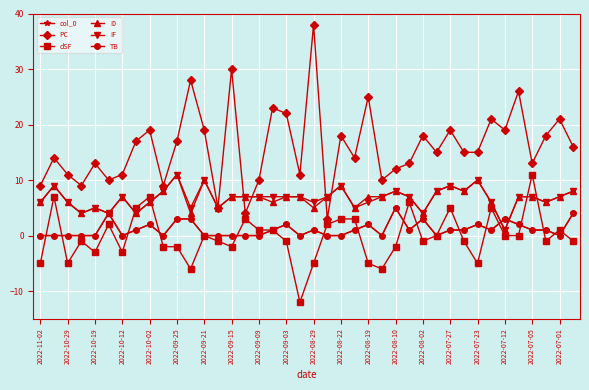

Where is the first local maximum for col_0?

2022-09-25